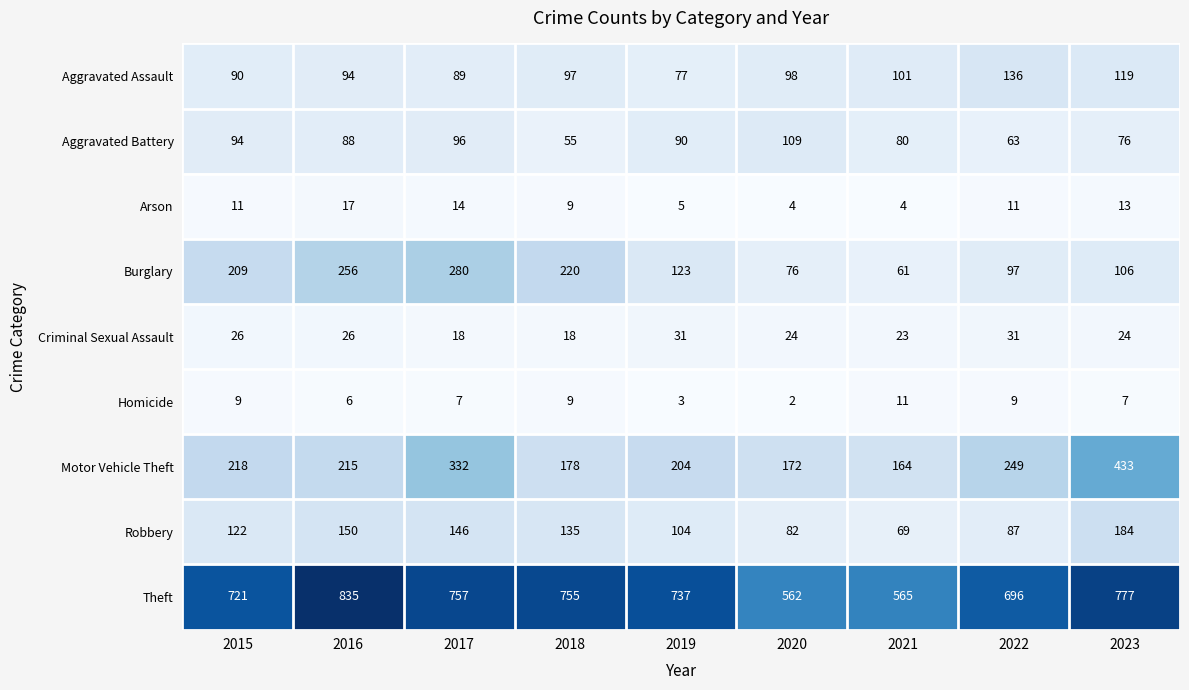

What is the sum of the Aggravated Battery values at 2017 and 2015?

190